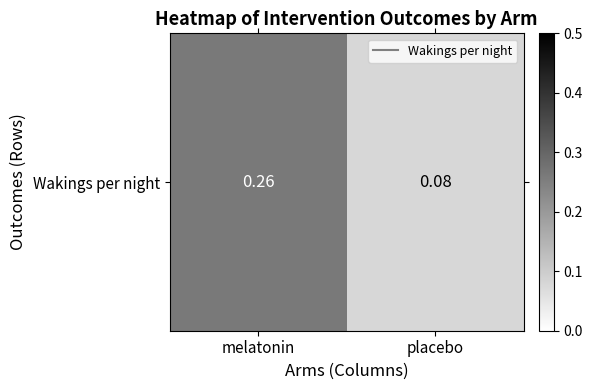

What is the change in value from melatonin to placebo?

-0.2